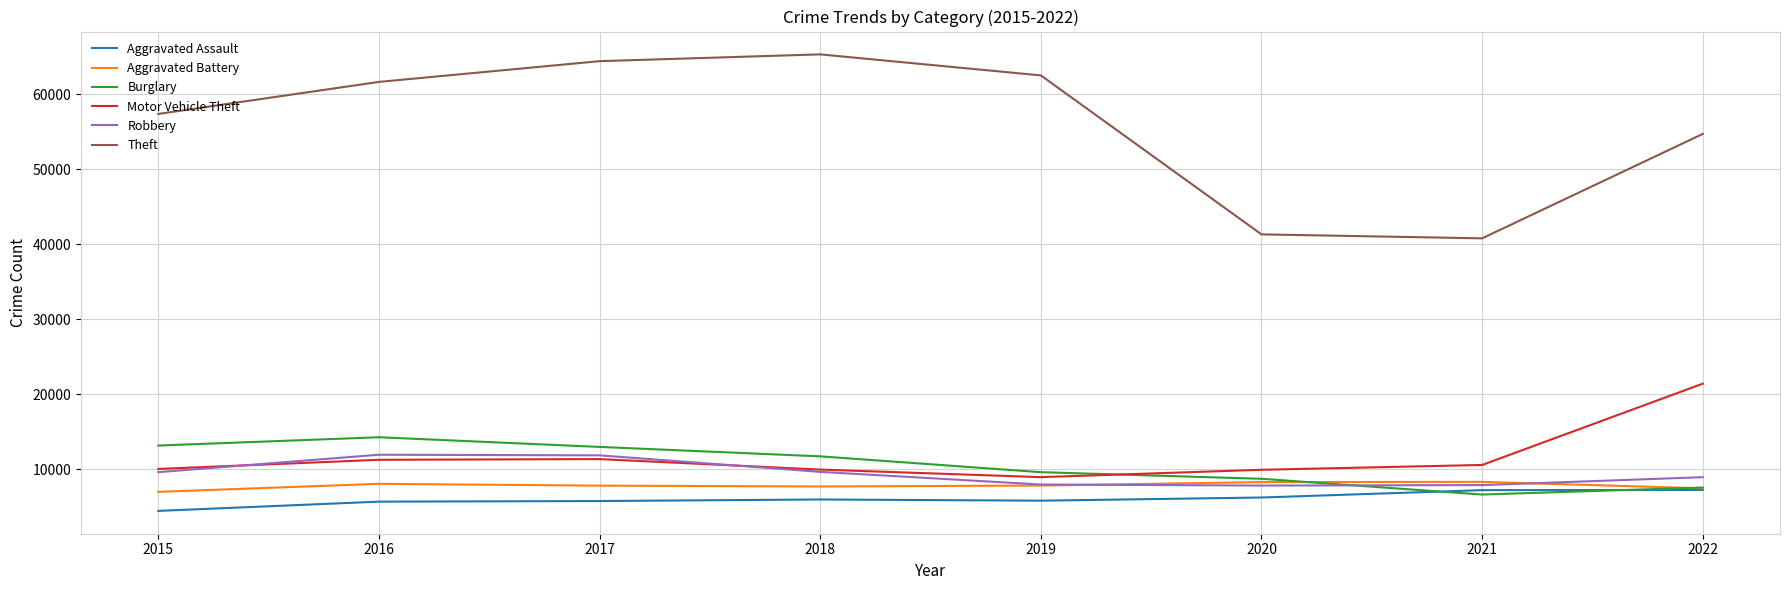

What is the smallest value displayed?

4480